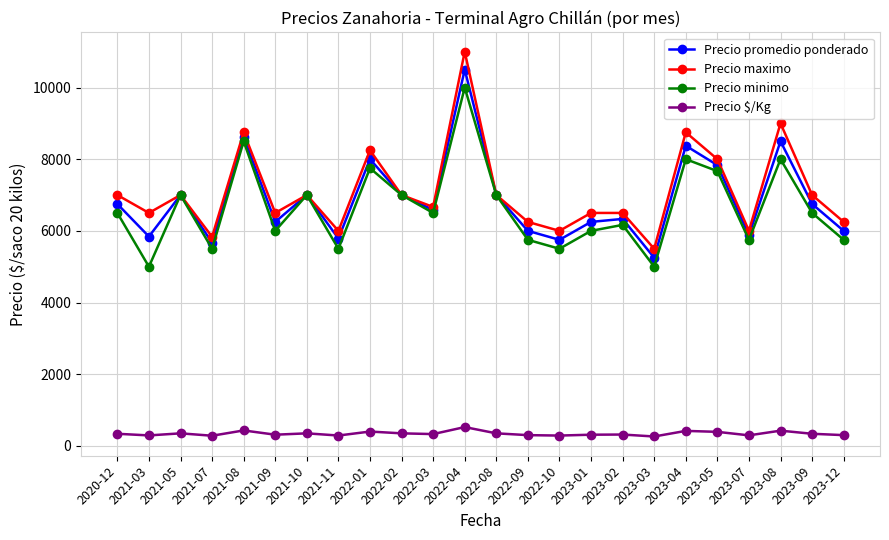

What is the label of the 17th point from the right?

2021-11